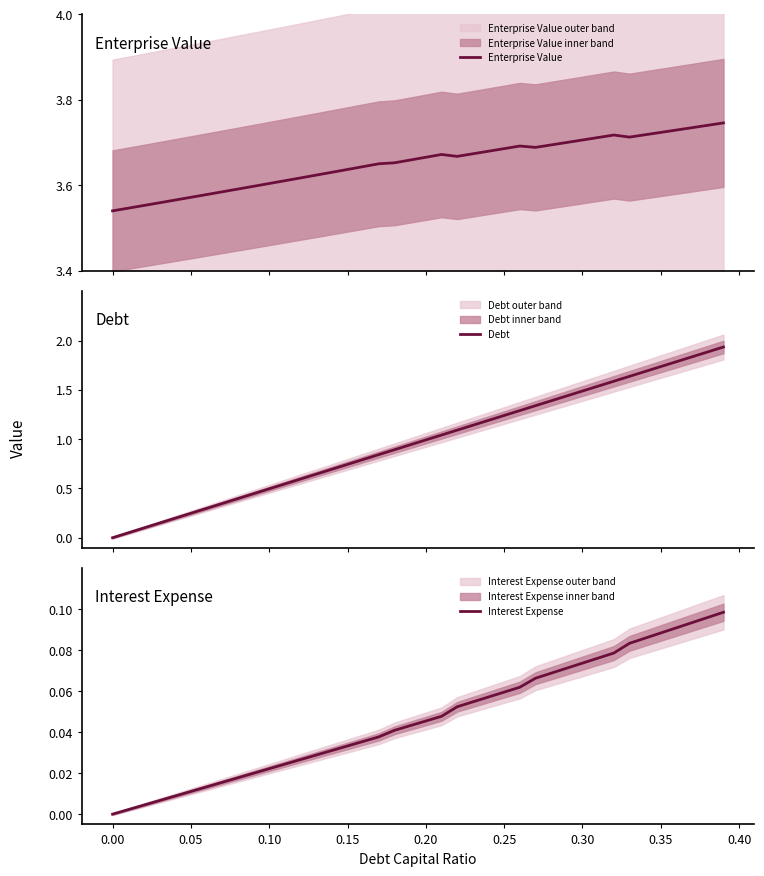

How many data points does each series have?

40